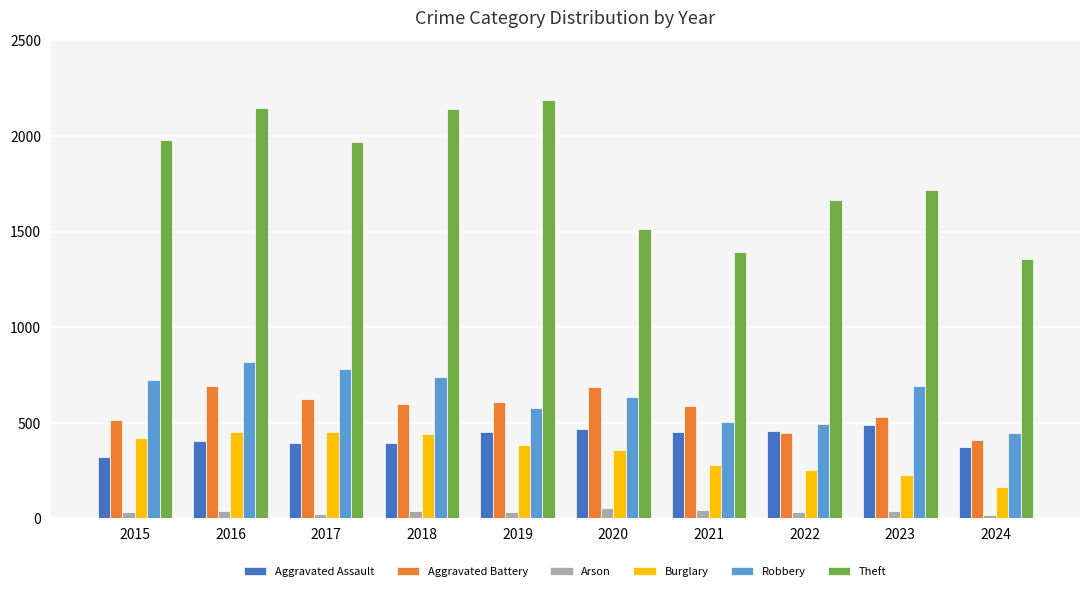

What is the maximum value for Arson?

55